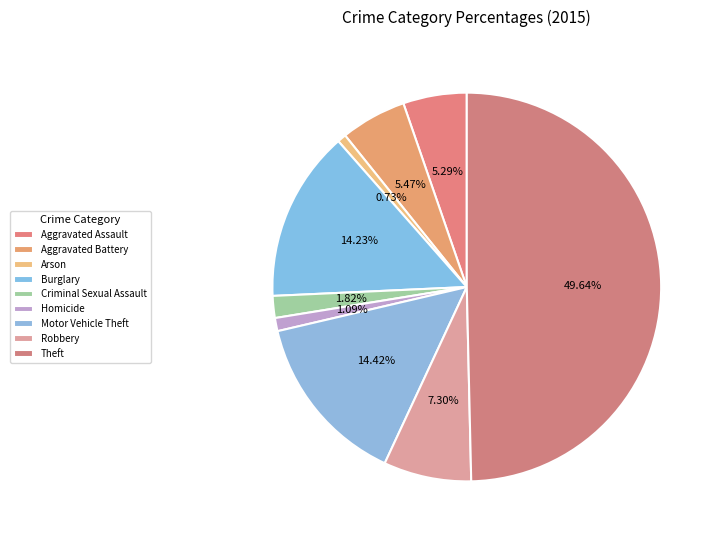

Rank the categories by value from highest to lowest.

Theft, Motor Vehicle Theft, Burglary, Robbery, Aggravated Battery, Aggravated Assault, Criminal Sexual Assault, Homicide, Arson